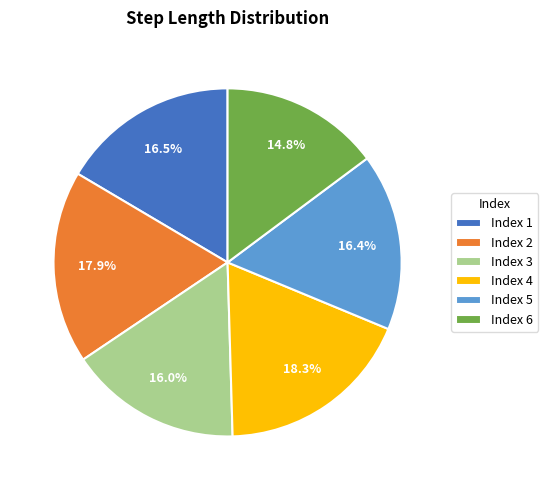

Is there a majority slice in this chart?

No